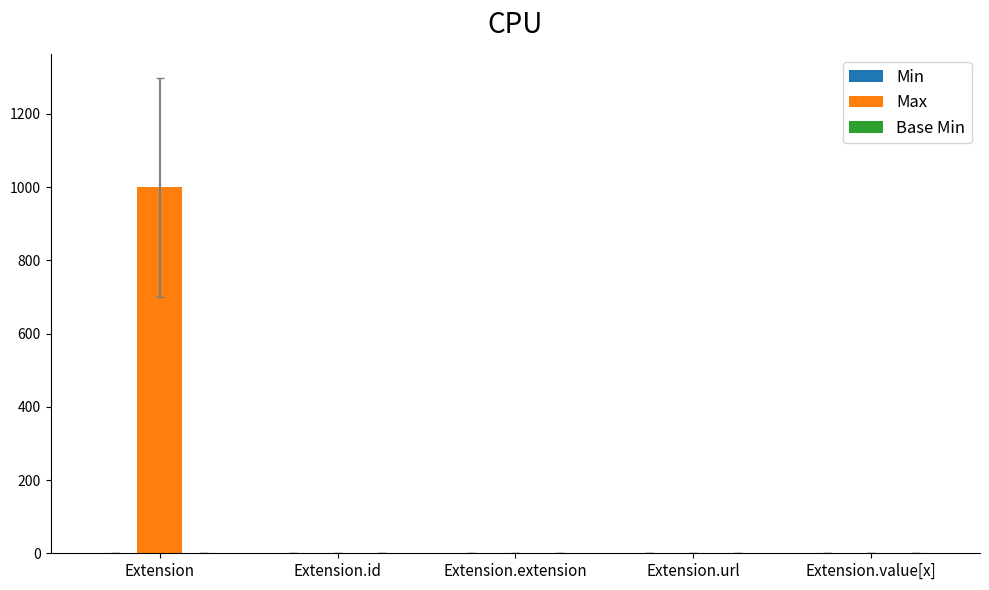

Which category has the highest value in the Max series?

Extension